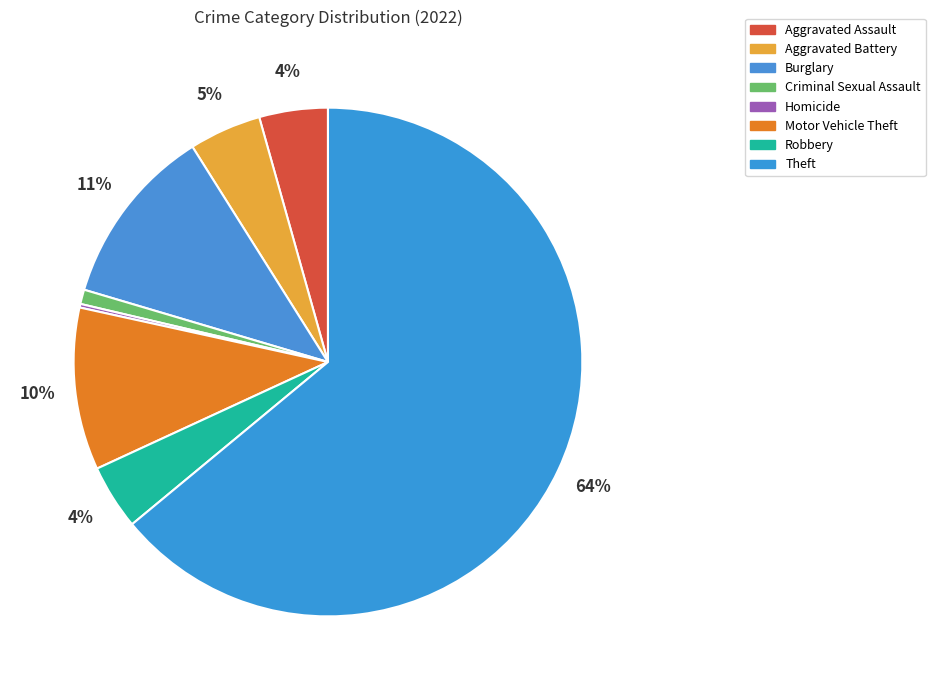

Which category has the biggest portion of the pie?

Theft